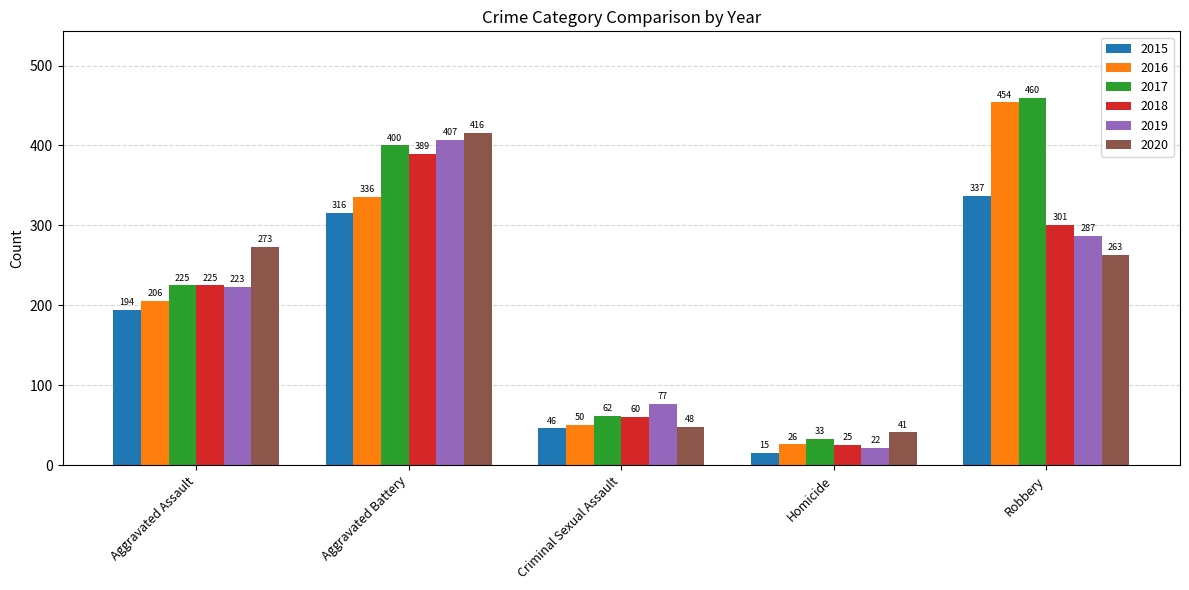

What is the label of the 2nd bar from the right?

Homicide